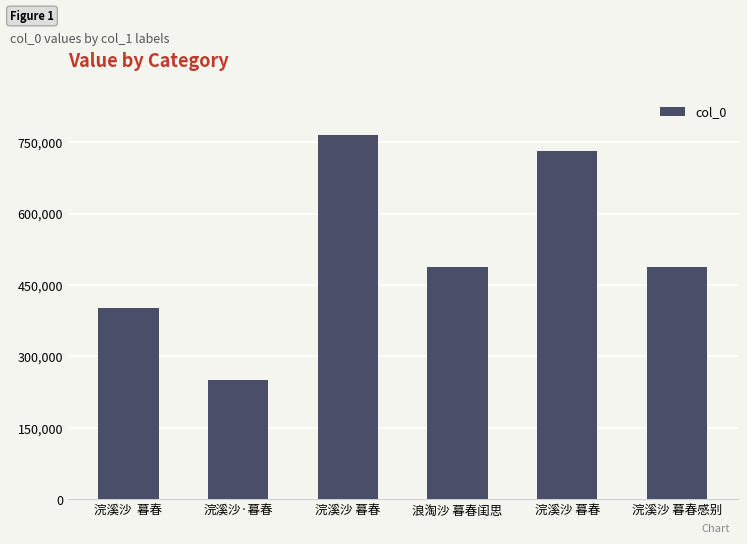

Does the chart contain any negative values?

No